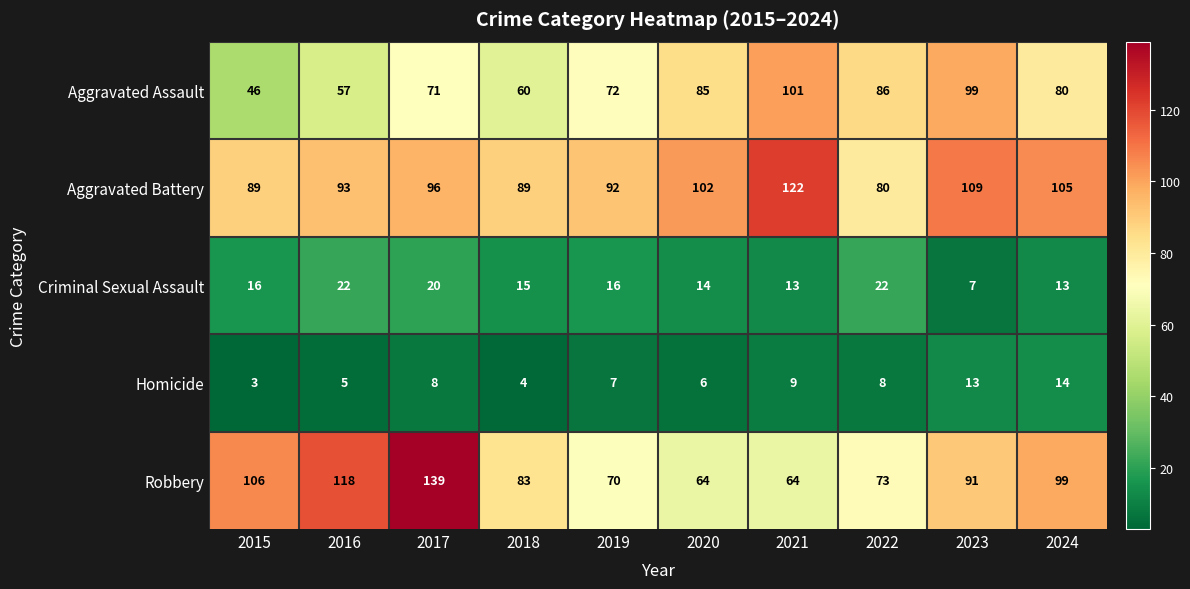

Count the number of data series in this chart.

5